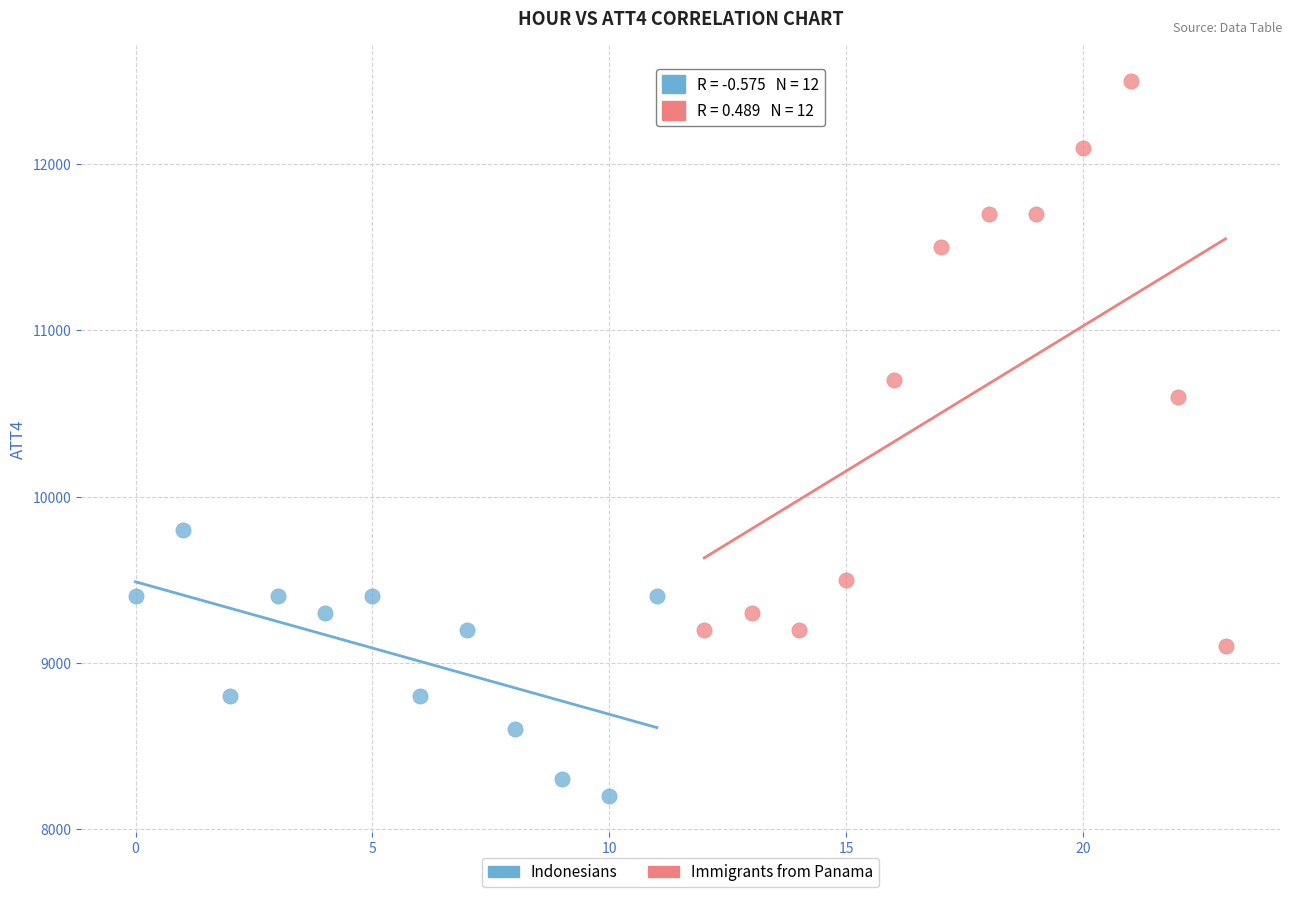

Which series has the widest spread of Y values?

Immigrants from Panama